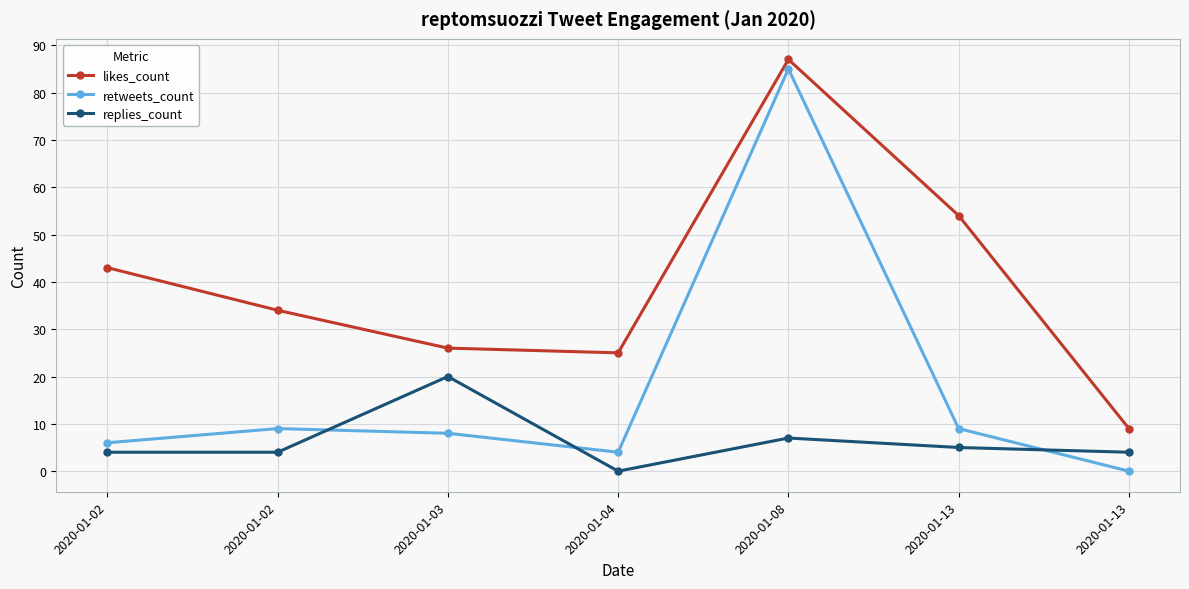

Which series has the widest spread of values?

retweets_count